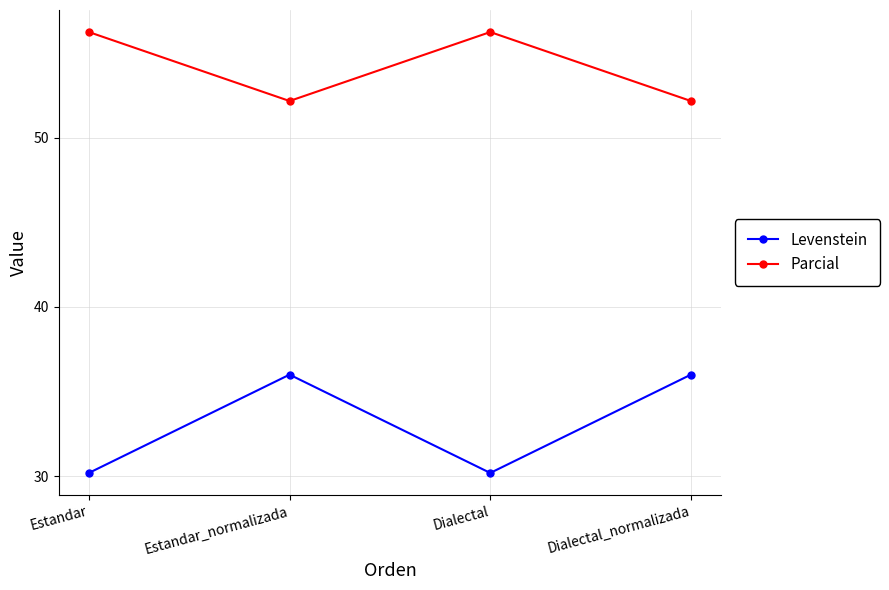

How many data points does each series have?

4